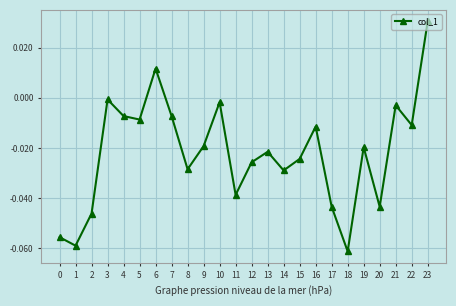

How many interior local valleys (lower than both neighbors) does the data have?

8